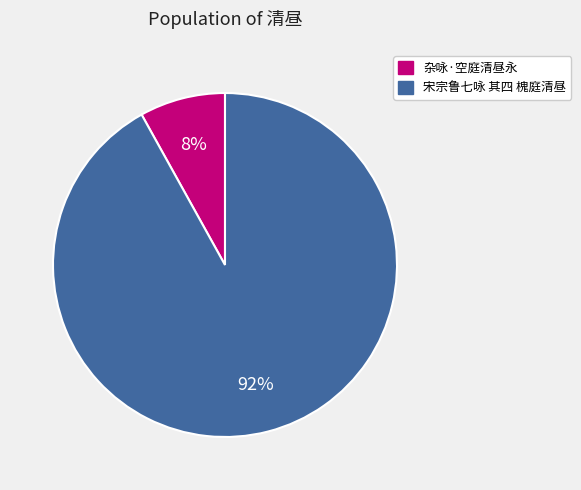

To the nearest percent, what is the difference between the largest and smallest slice percentages?

84%